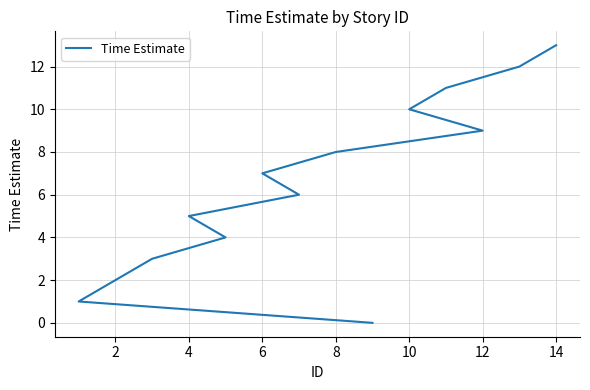

What is the maximum value shown in the chart?

13